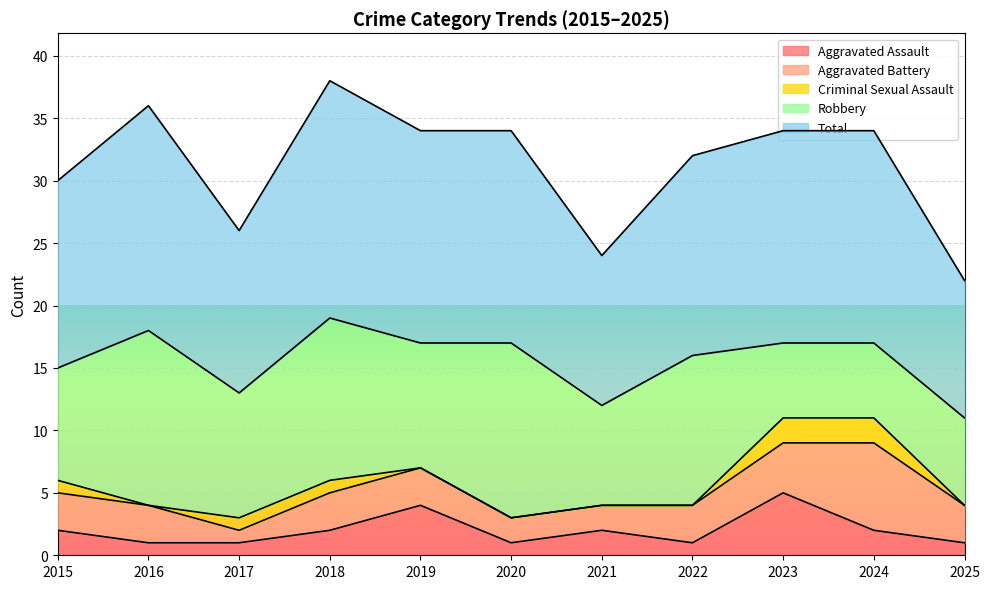

In Total, how many points are lower than both neighbors (excluding endpoints)?

2